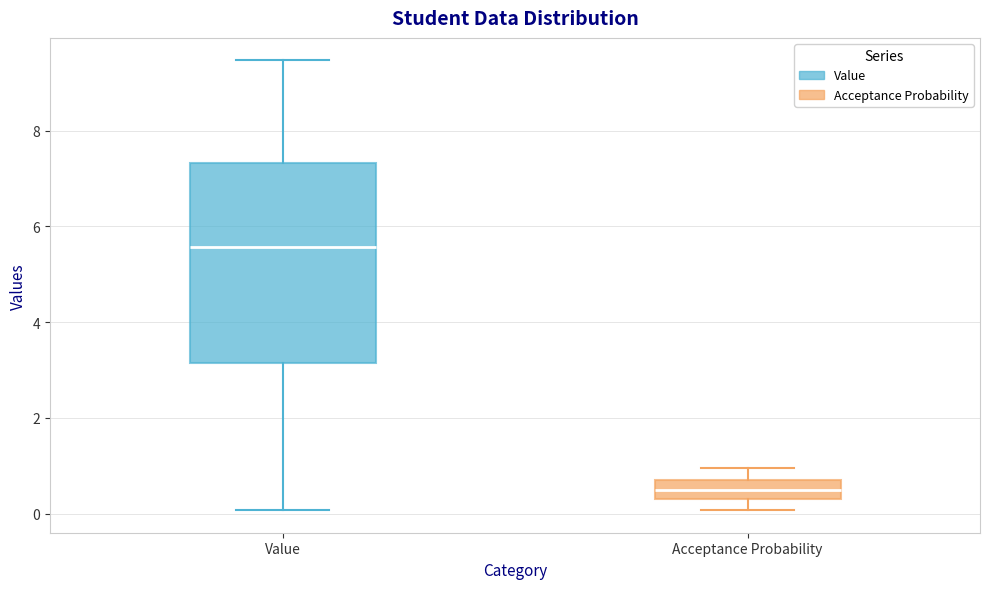

Comparing the boxes themselves (not the whiskers), which one is the tallest?

Value